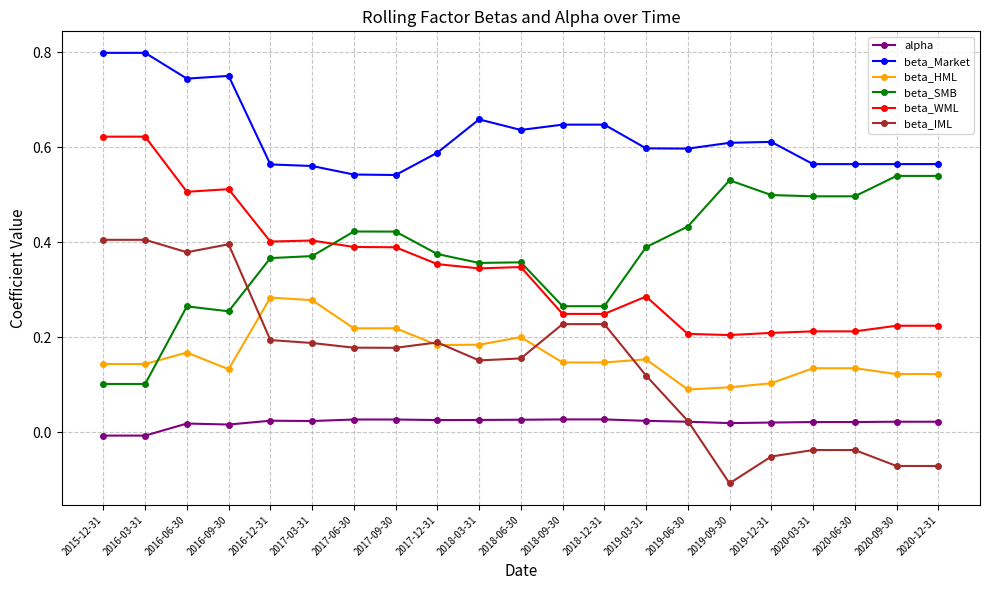

Is it true that beta_HML equals 0.3 at 2016-06-30?

False